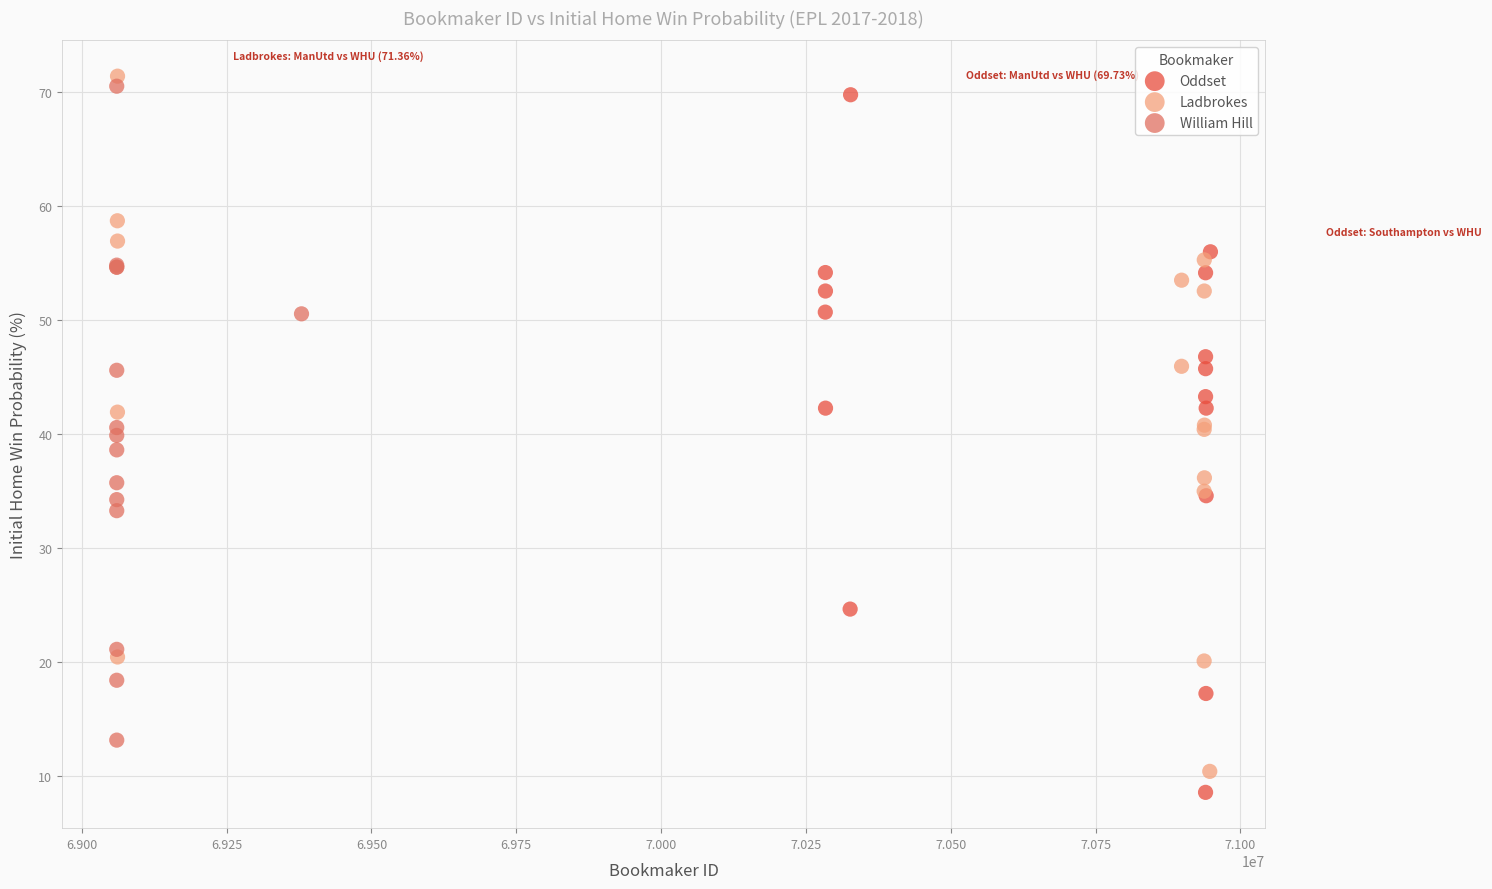

Which series has the widest spread of Y values?

Oddset